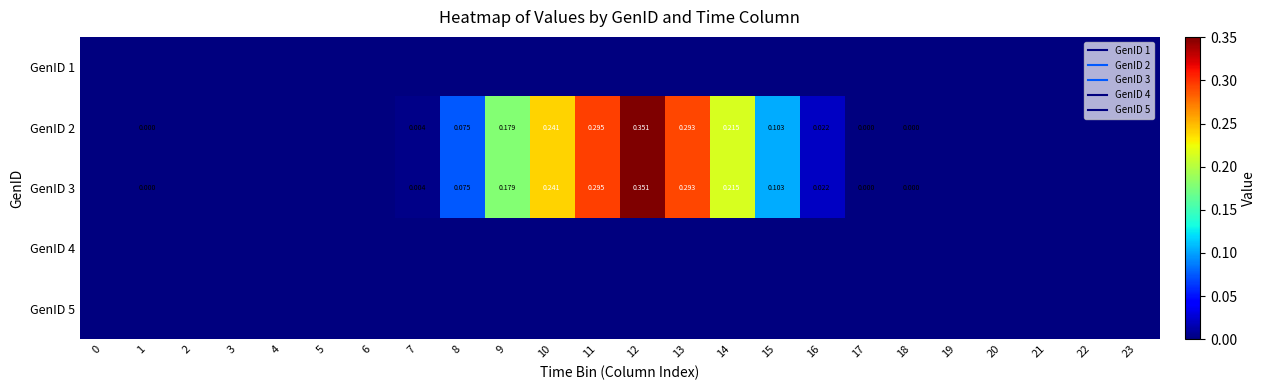

At which category does the chart reach its peak across all series?

12